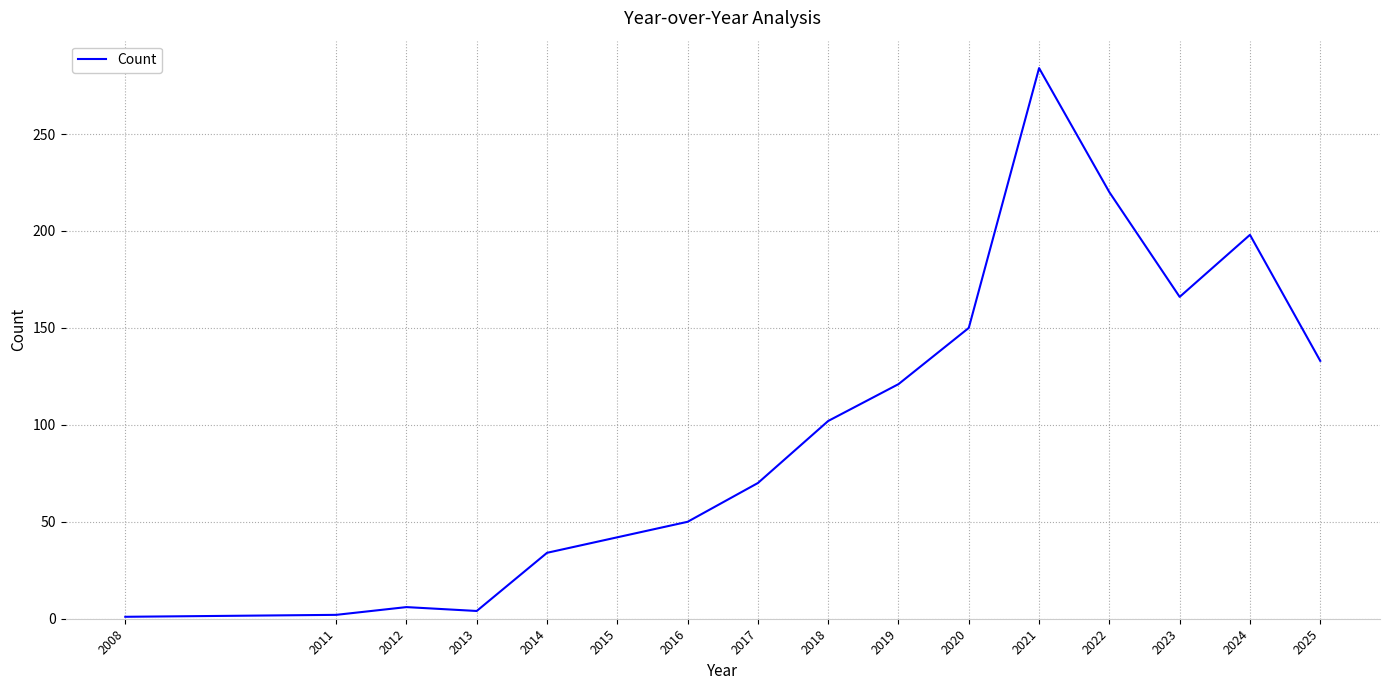

Count the number of categories in the chart.

16